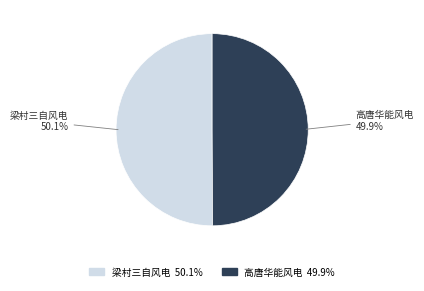

Is there a majority slice in this chart?

Yes